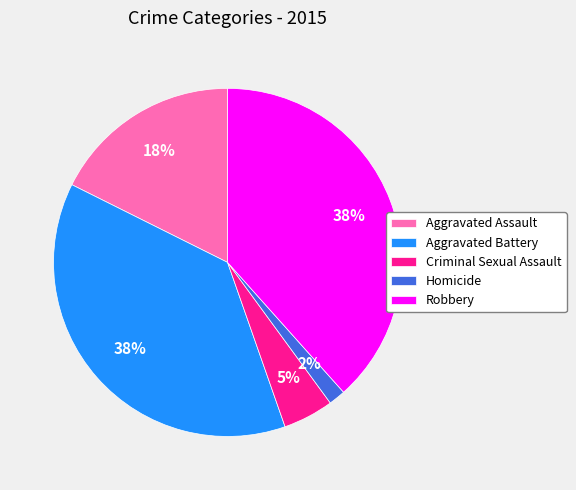

Does Aggravated Assault account for over 50% of the chart?

No